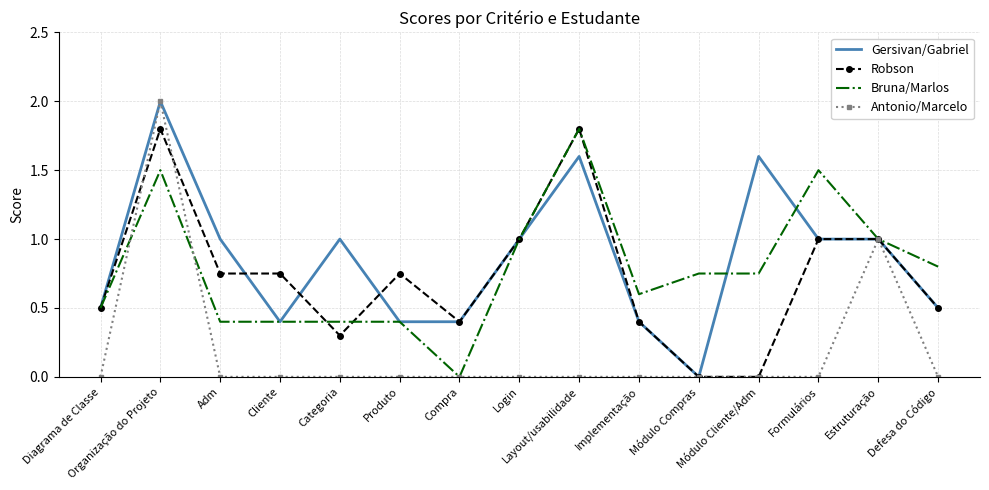

The value of Antonio/Marcelo at Login is 0.0. True or false?

True